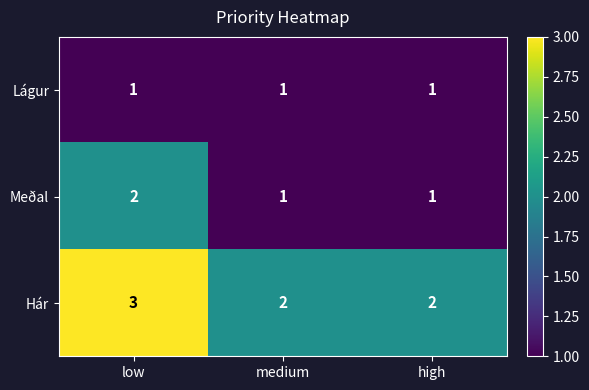

Is the value of Meðal at high greater than the value of Hár at low?

No